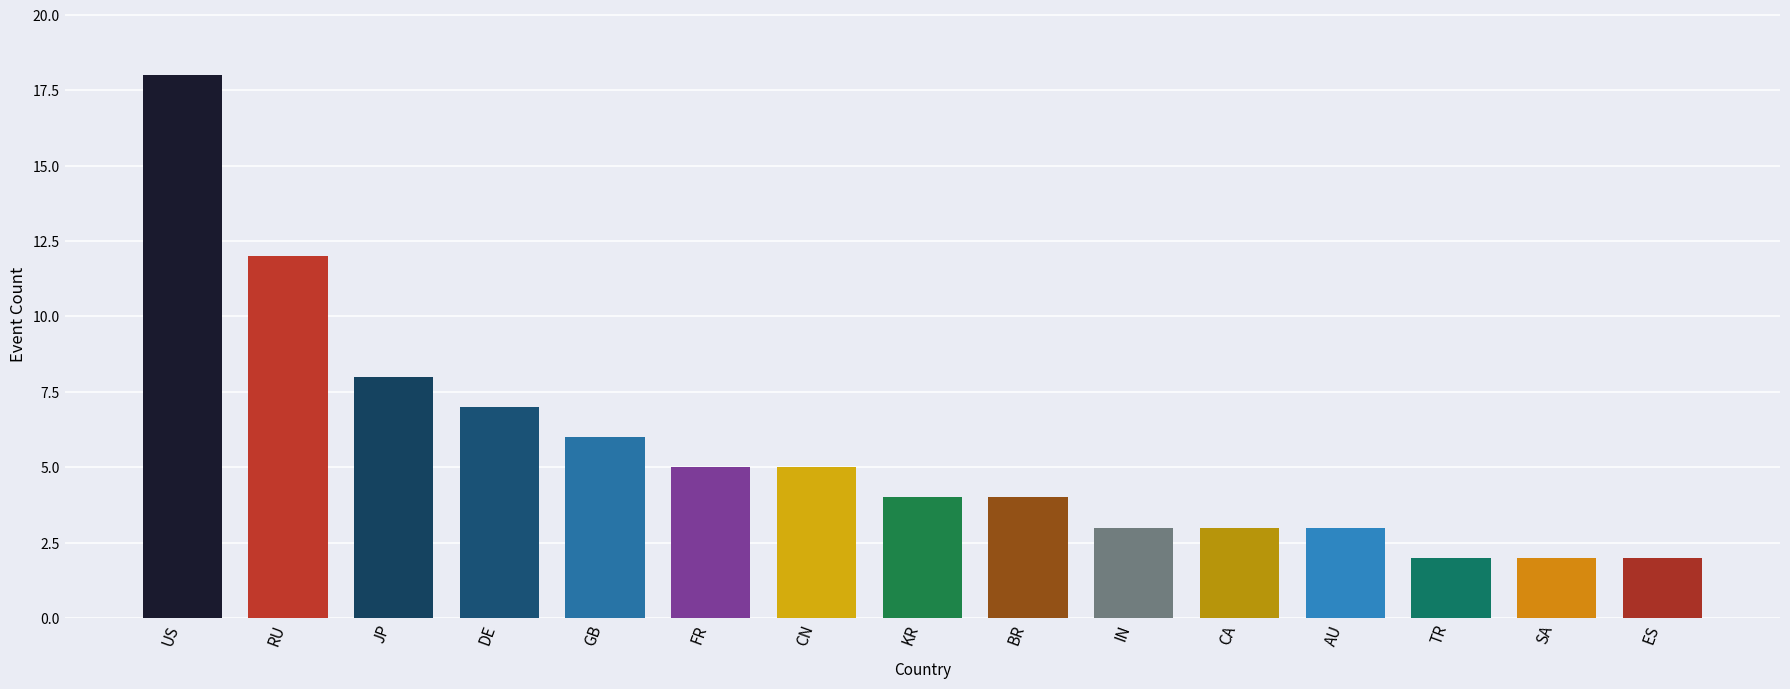

Does the chart contain stacked bars?

No